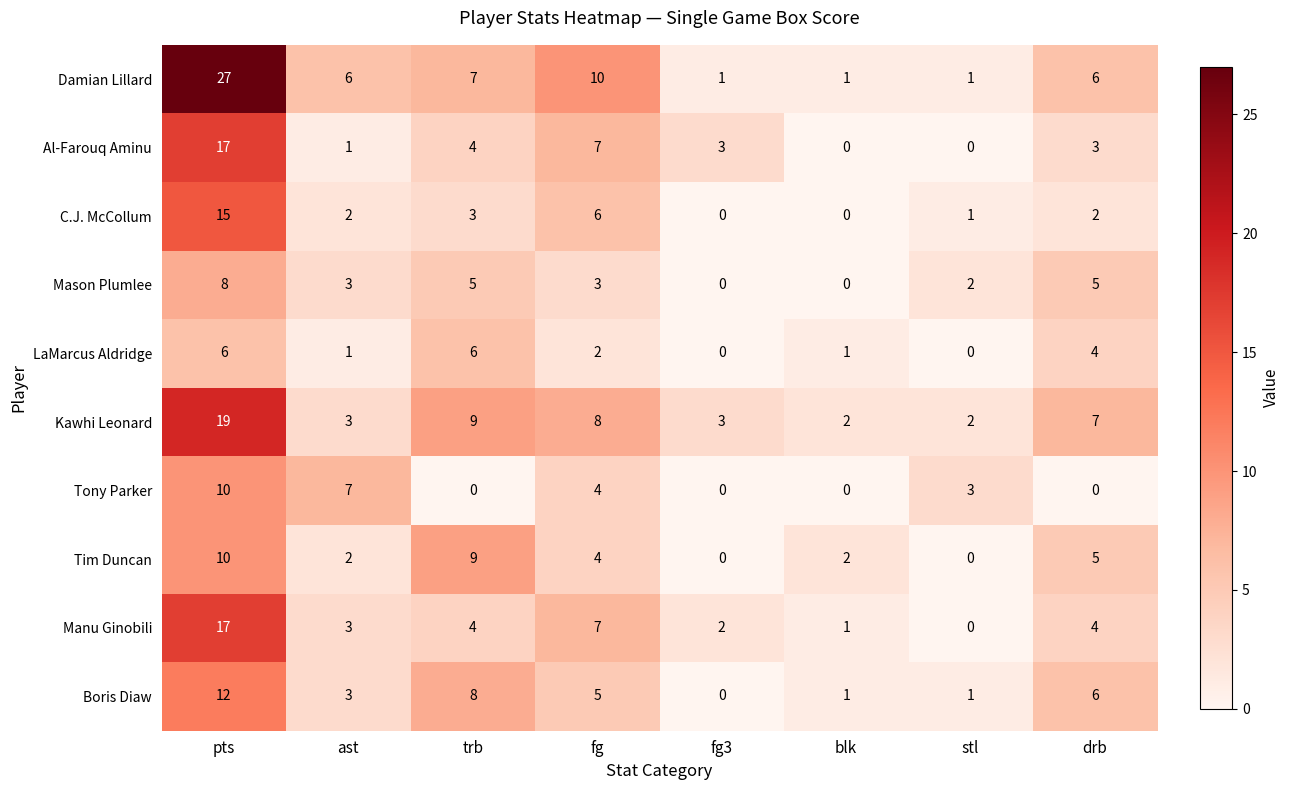

What is the total value across all series at fg3?

9